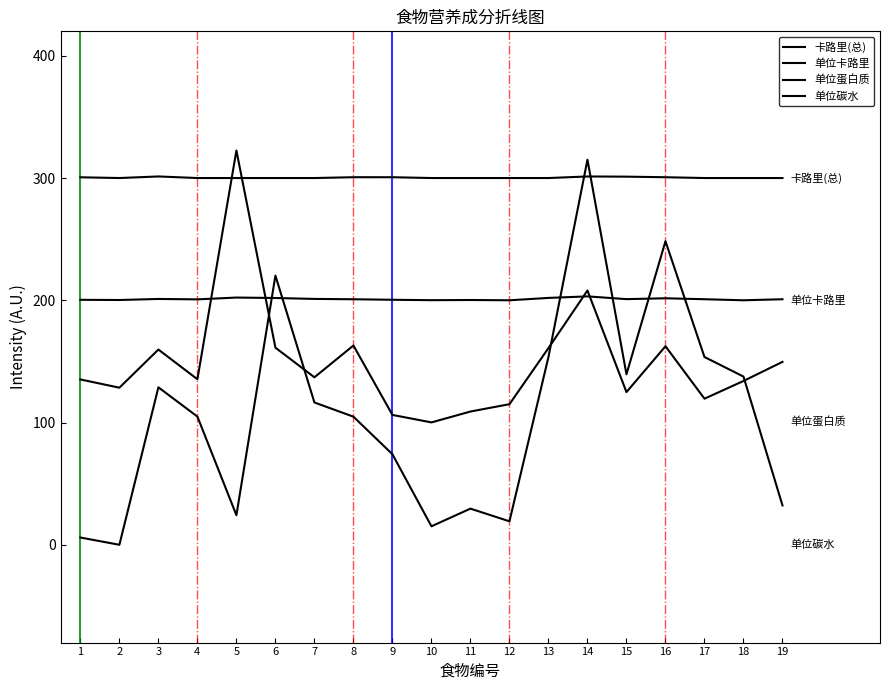

Is this an area chart (filled region under the line)?

No